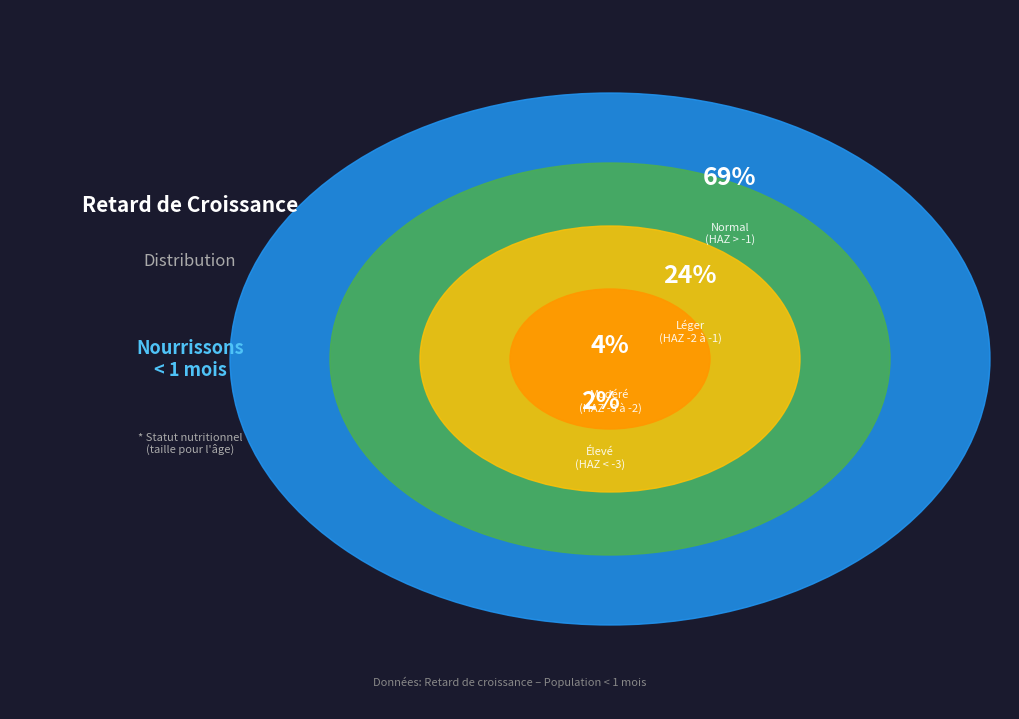

Rank the categories by value from lowest to highest.

Élevé (score HAZ entre < -3), Modéré (score HAZ entre -3 et -2), Léger (score HAZ entre -2 et -1), Normal (score HAZ > -1)